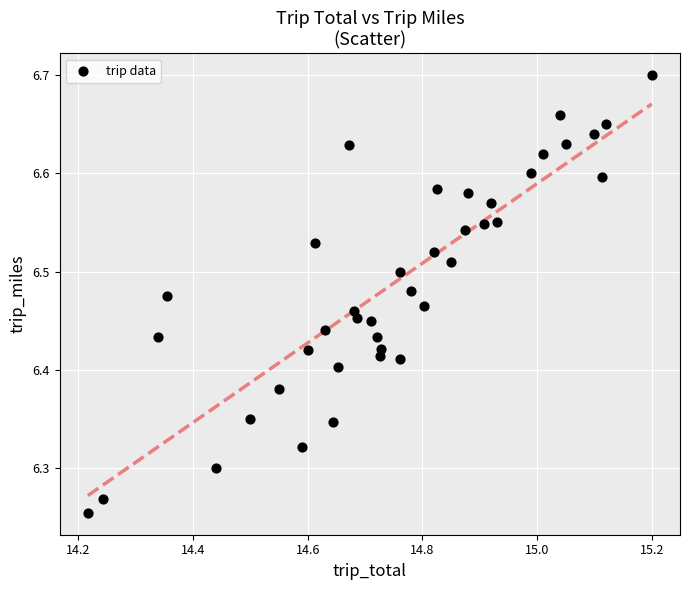

What is the range of Y values (max minus min)?

0.4